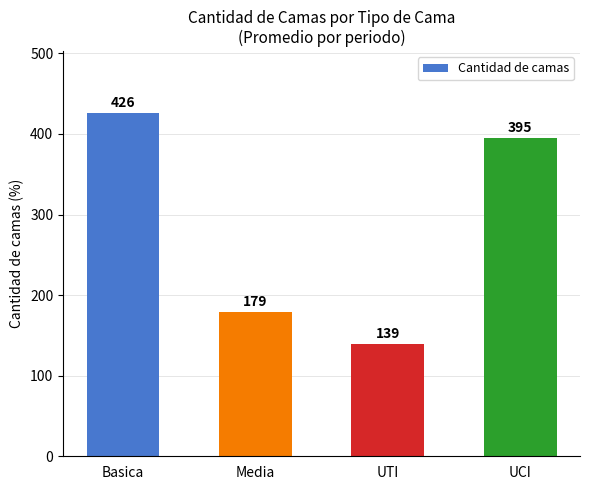

Between UCI and Basica, which is larger?

Basica